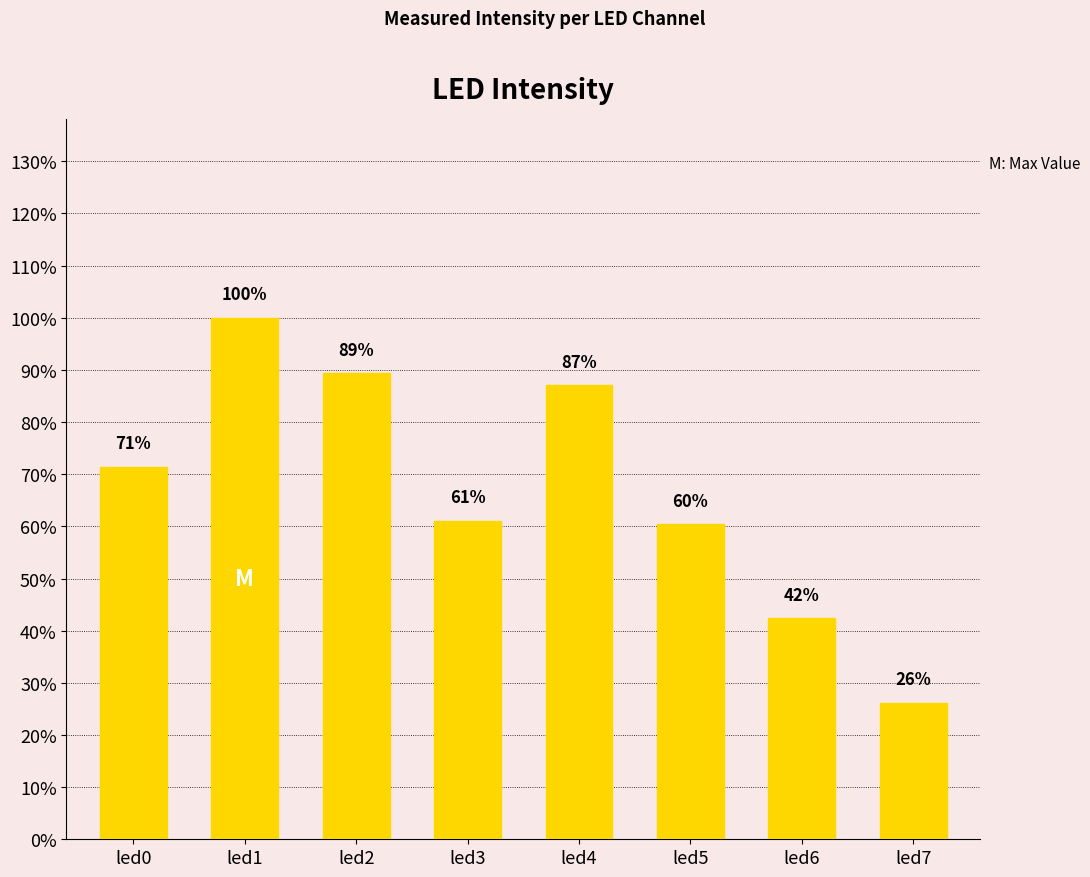

Does the chart contain any negative values?

No